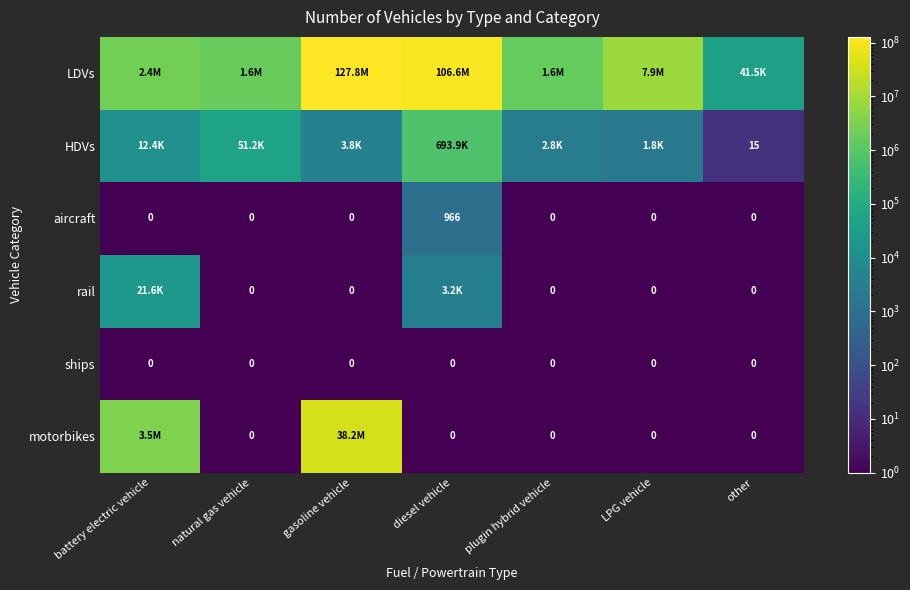

Rank the series at LPG vehicle from lowest to highest value.

aircraft, rail, ships, motorbikes, HDVs, LDVs